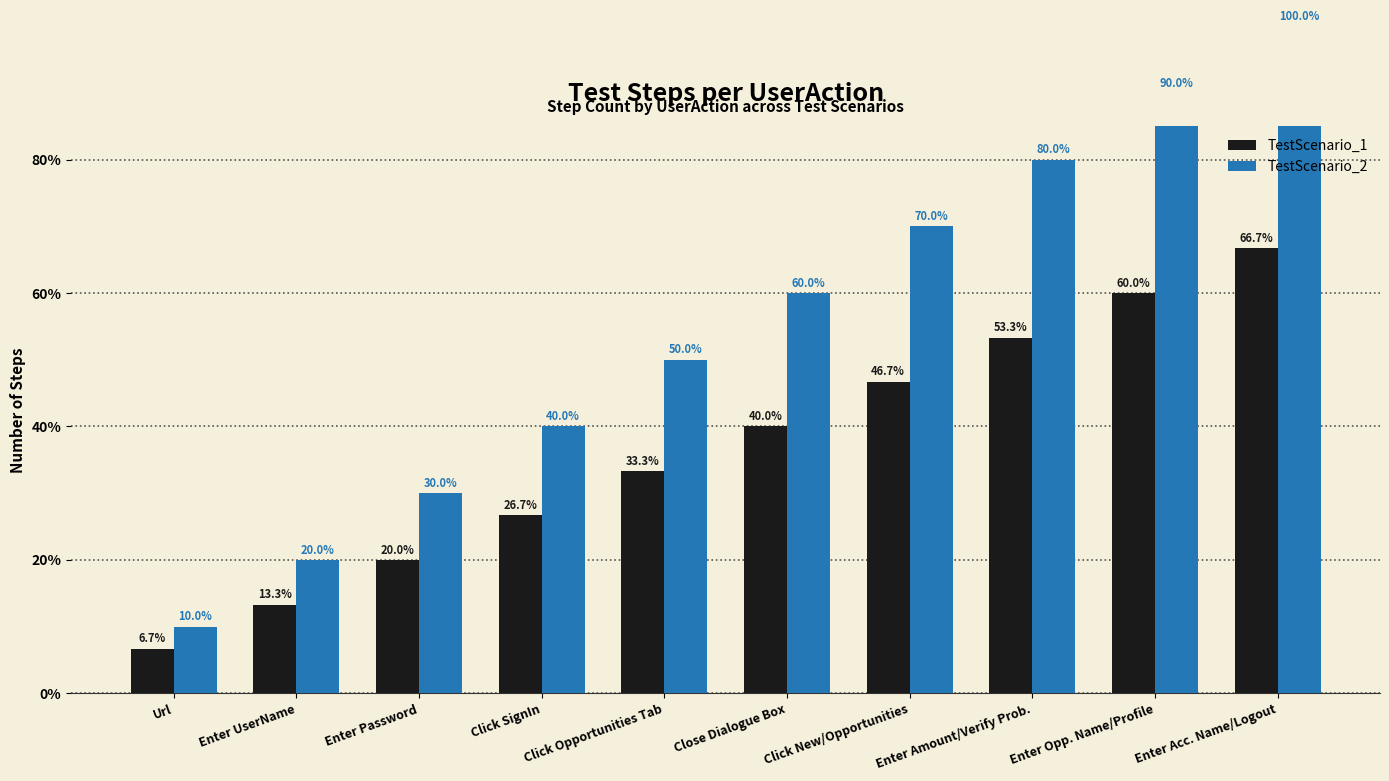

How many categories are shown in the chart?

10